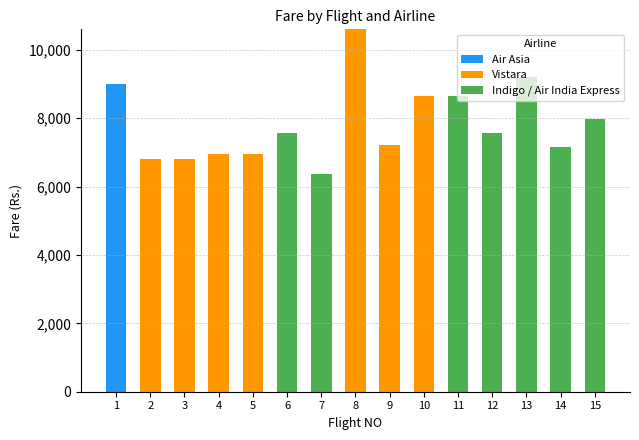

At which category is the sum across all series the highest?

8